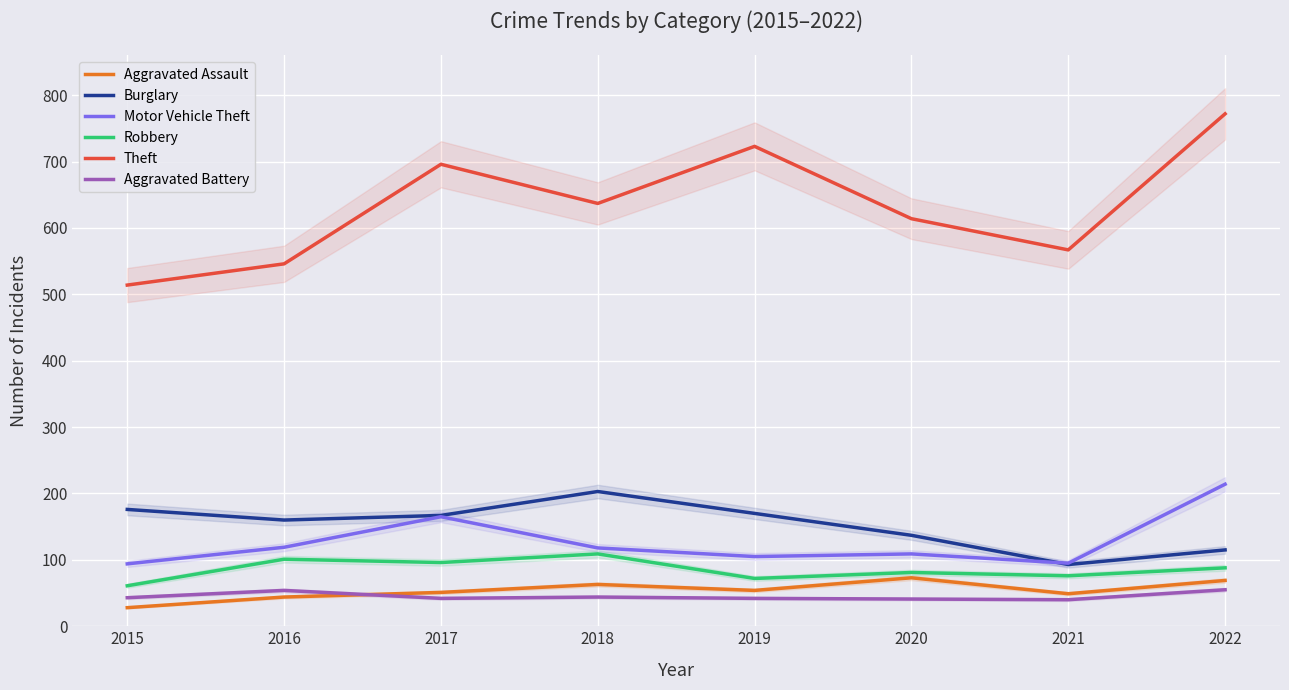

Where is the first local maximum for Theft?

2017